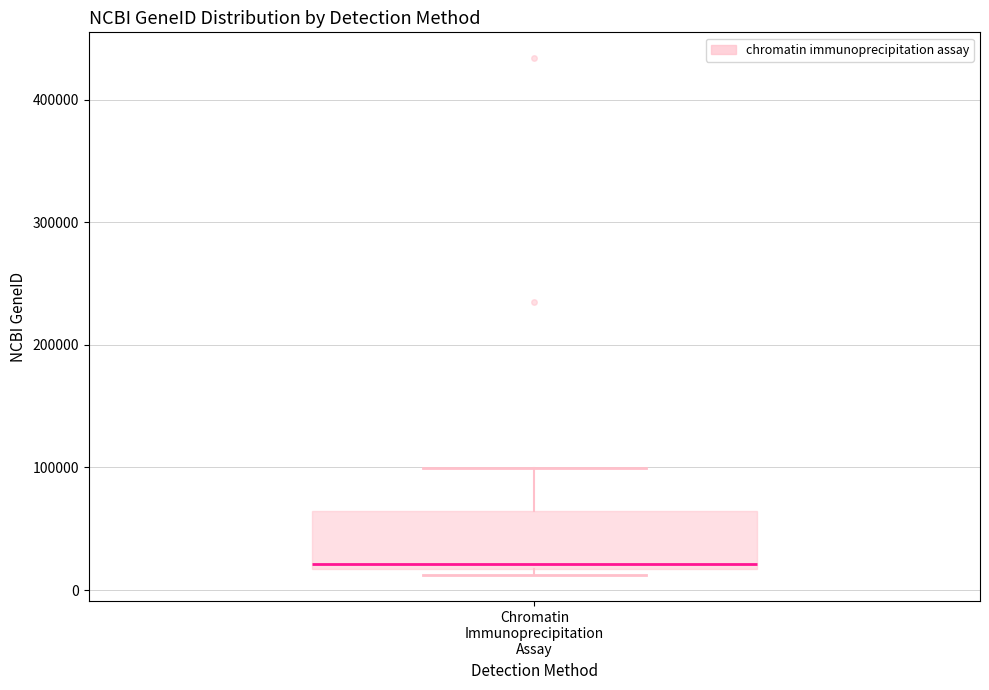

Where is the upper edge of the box for Chromatin Immunoprecipitation Assay on the y-axis? The values are not printed on the chart, so give them approximately, as read against the axis.

60000